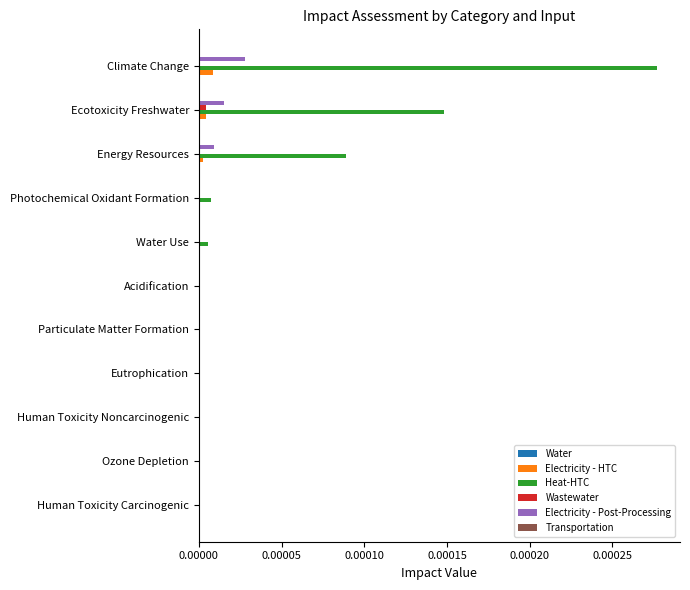

At which category is the sum across all series the highest?

Climate Change